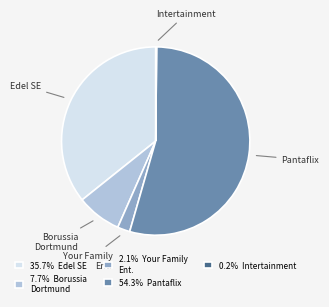

Is there a majority slice in this chart?

Yes